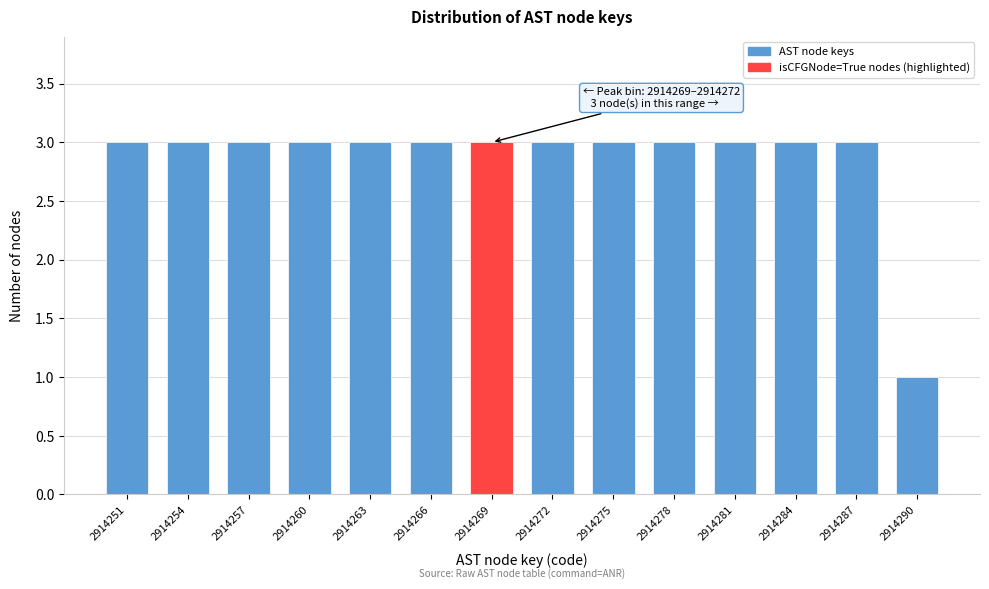

Reading right to left, what are all the values shown in this chart?

1	3	3	3	3	3	3	3	3	3	3	3	3	3